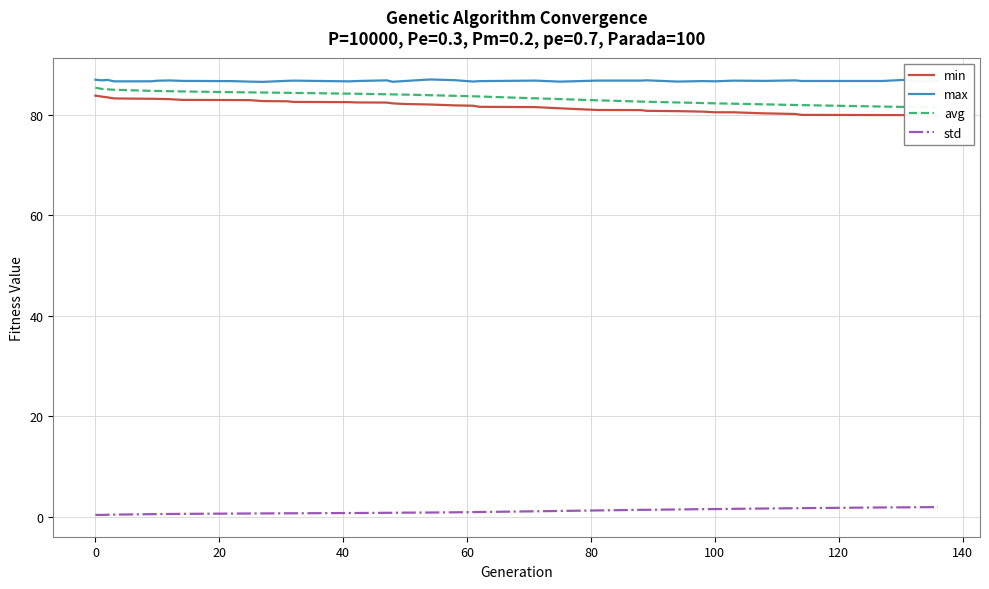

How many data points does each series have?

39